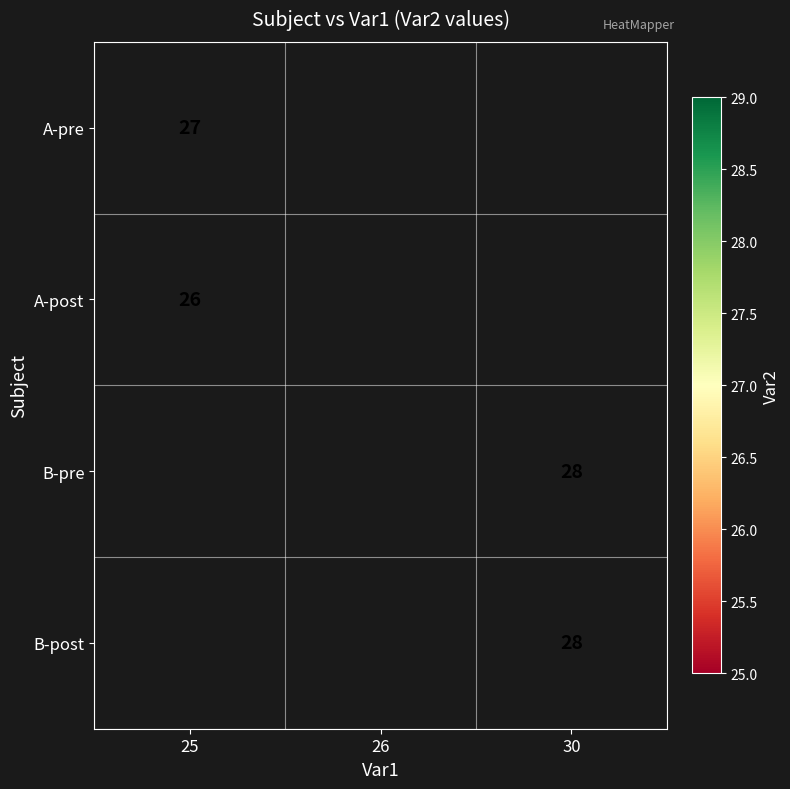

The value of B-post at 30 is 48. True or false?

False